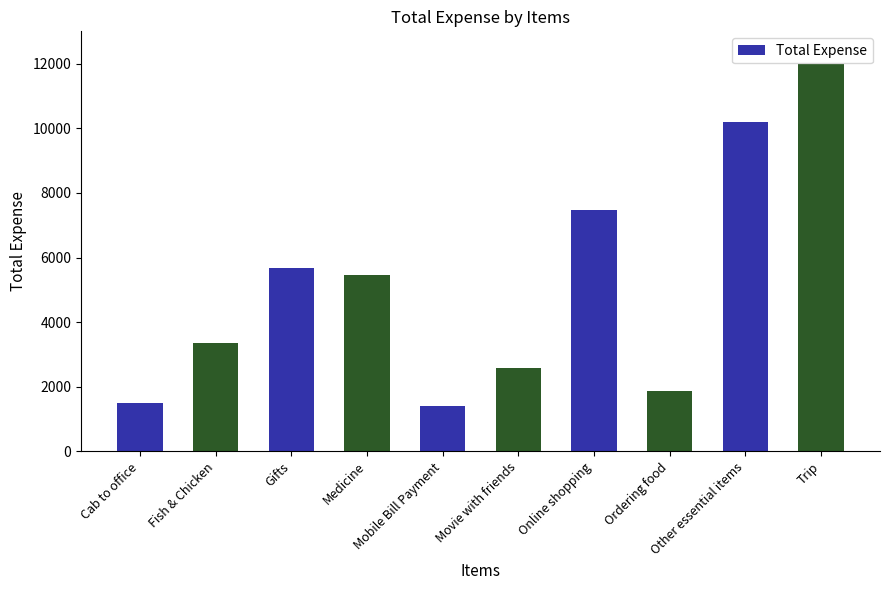

How many bars are there in total?

10